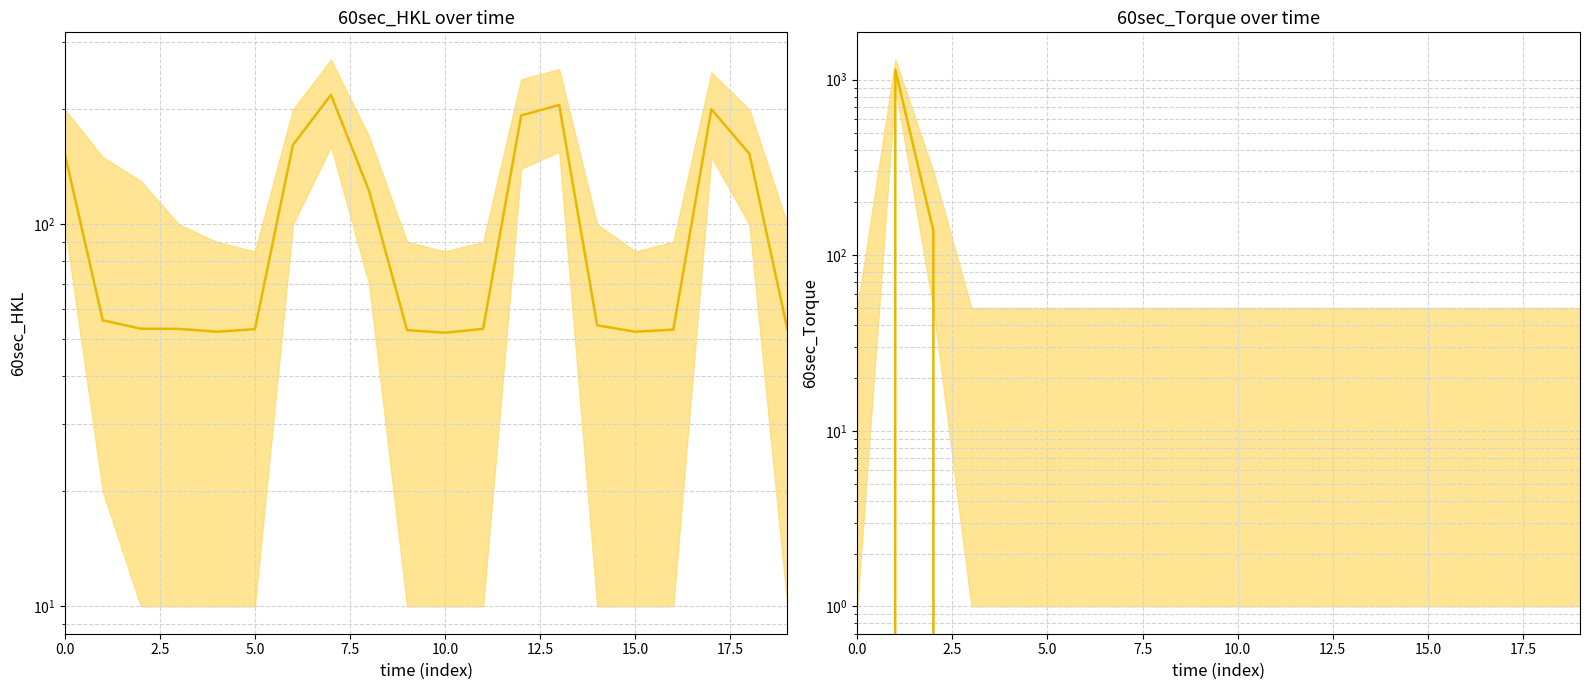

Which series has the largest total across all categories?

60sec_HKL_mean